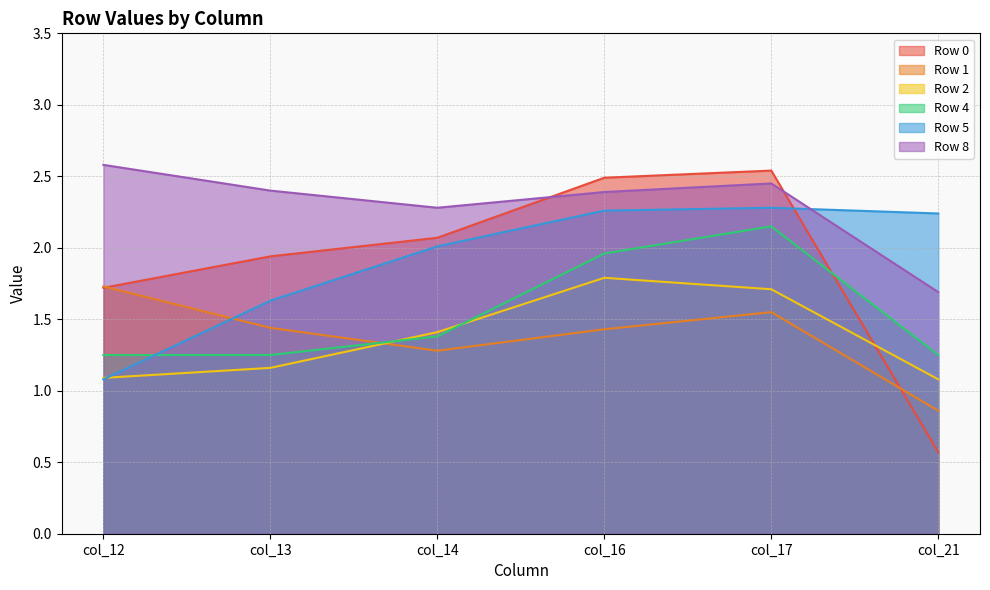

Which series changed the most between col_13 and col_14?

Row 5